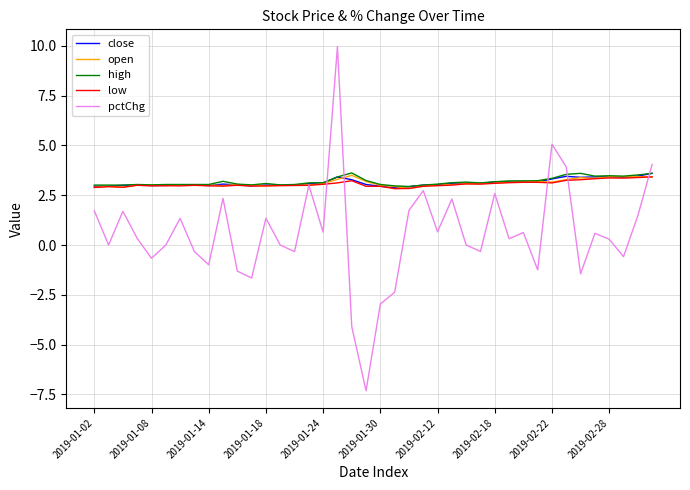

Which series has the widest spread of values?

pctChg